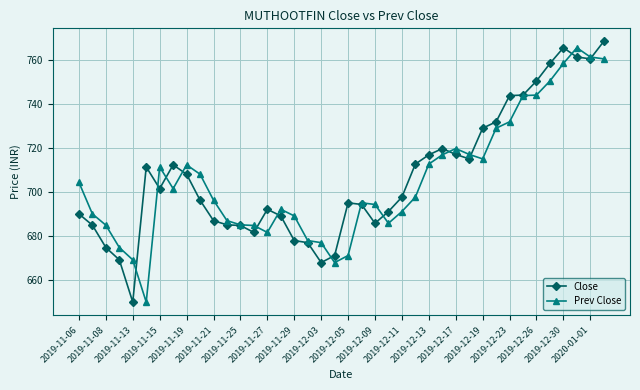

At how many categories does at least one series exceed 661?

40